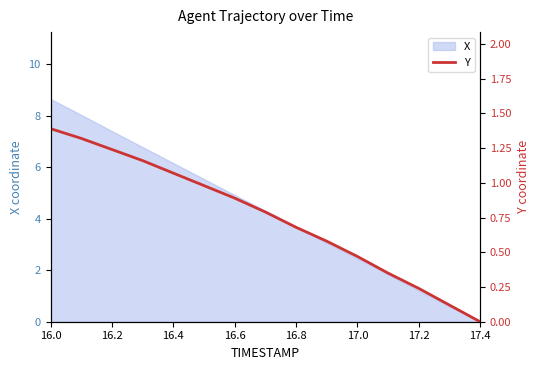

How many values exceed 0?

14